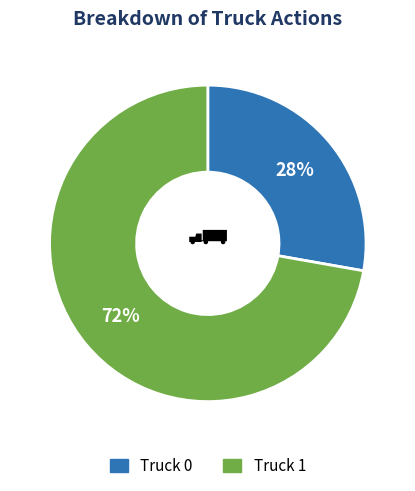

Rank the categories by value from highest to lowest.

Truck 1, Truck 0